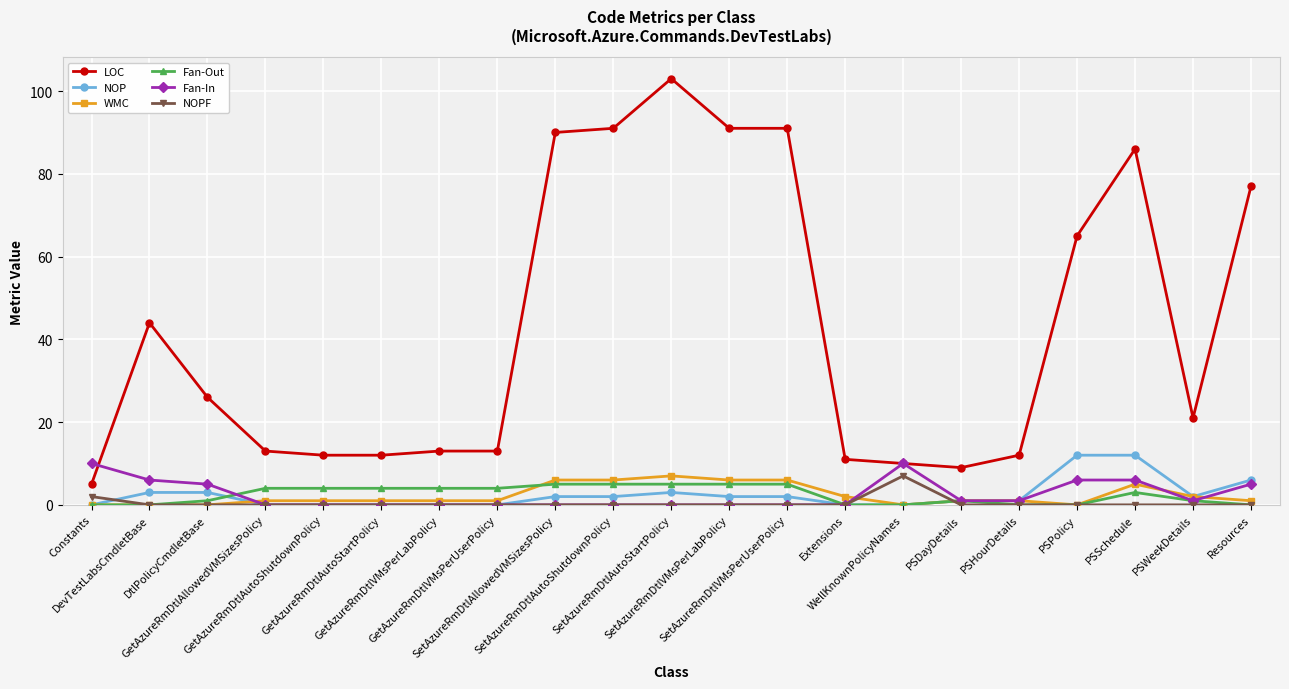

Is it true that WMC equals 6 at SetAzureRmDtlAllowedVMSizesPolicy?

True